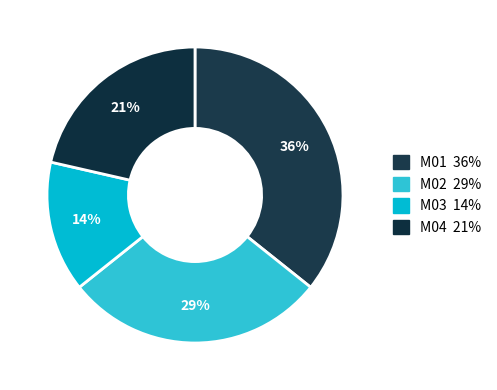

To the nearest percent, what portion does M04 represent?

21%